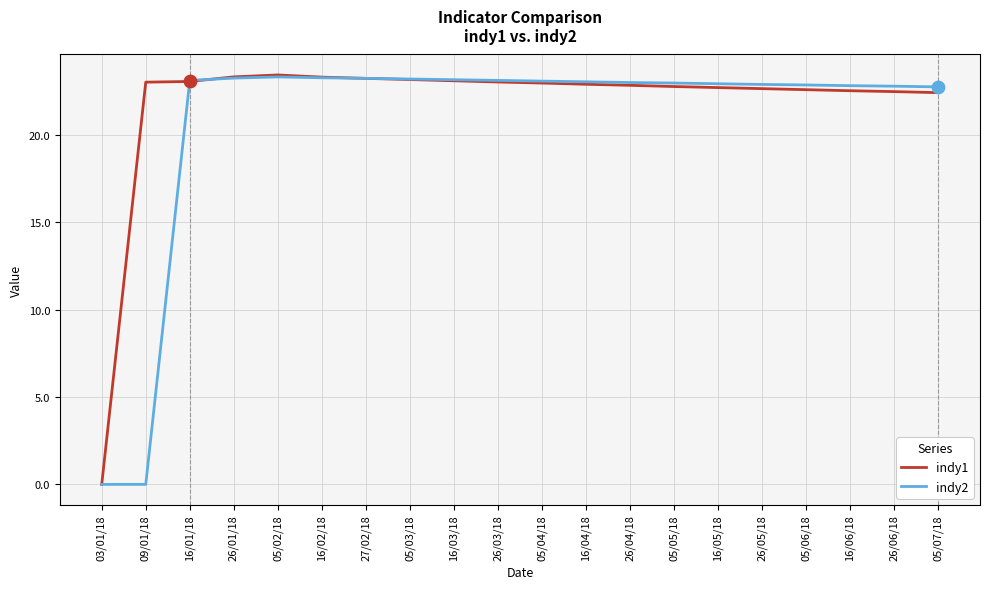

What is the total value across all series at 16/05/18?

45.6